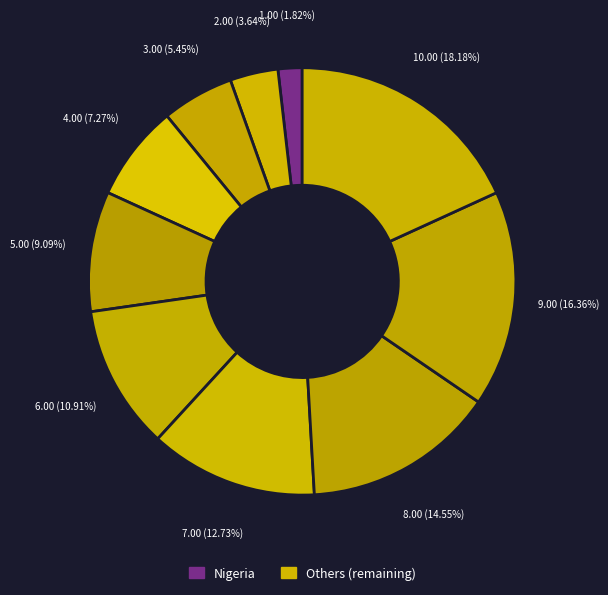

What is the smallest slice in the pie chart?

Nigeria